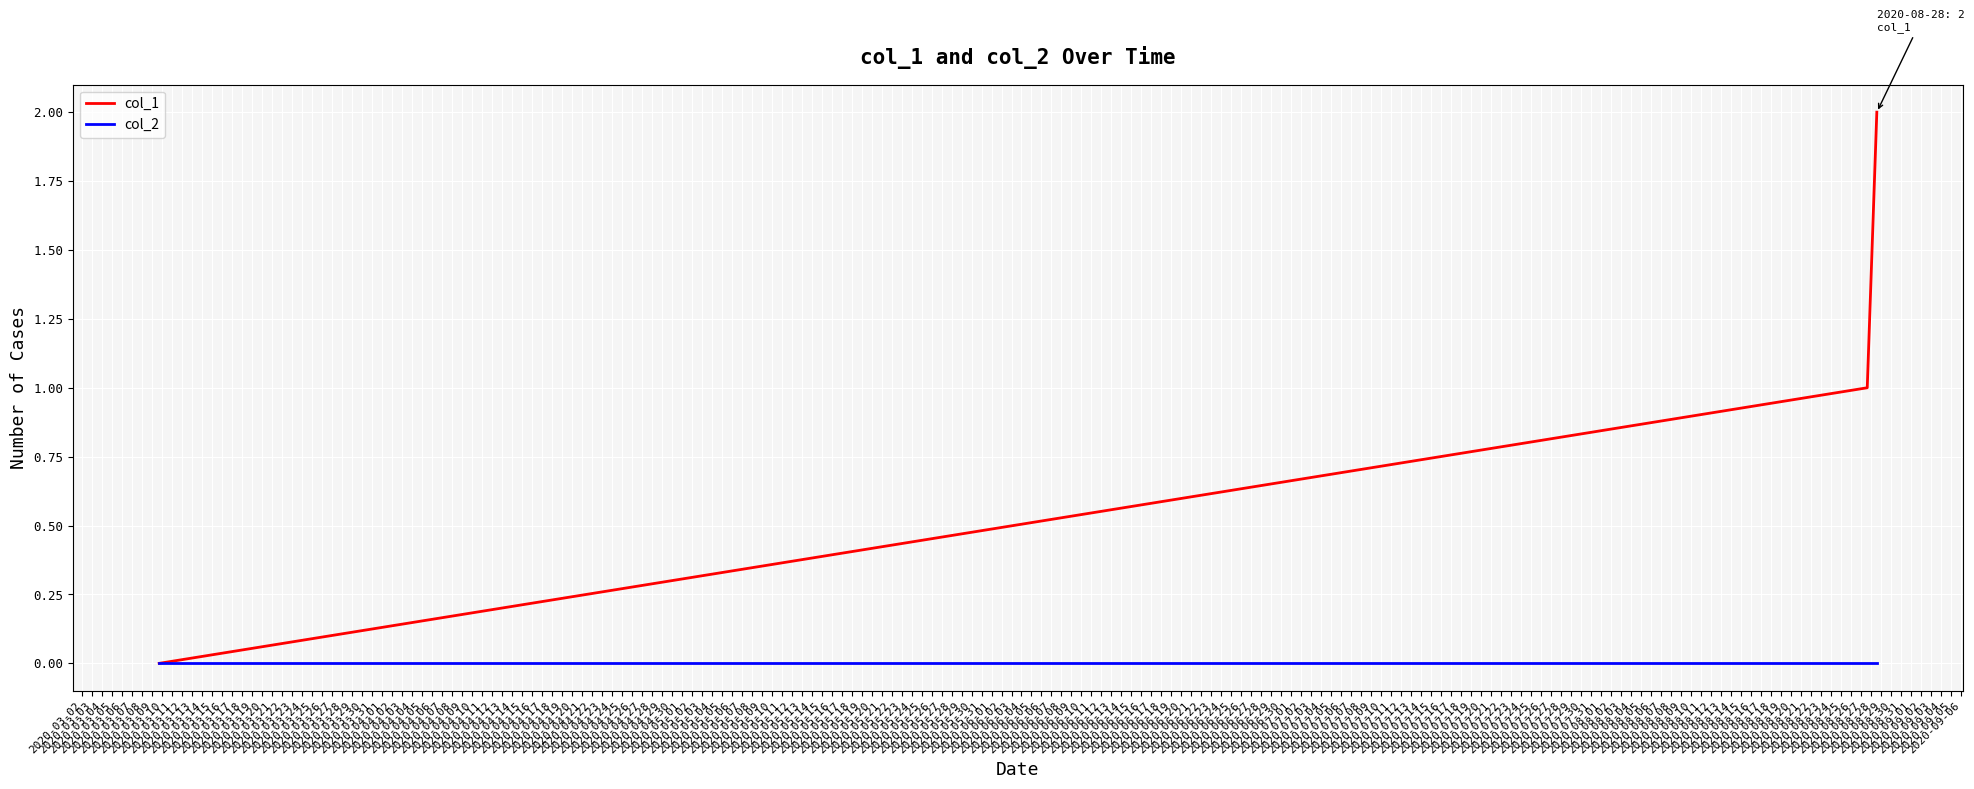

Which series has the widest spread of values?

col_1